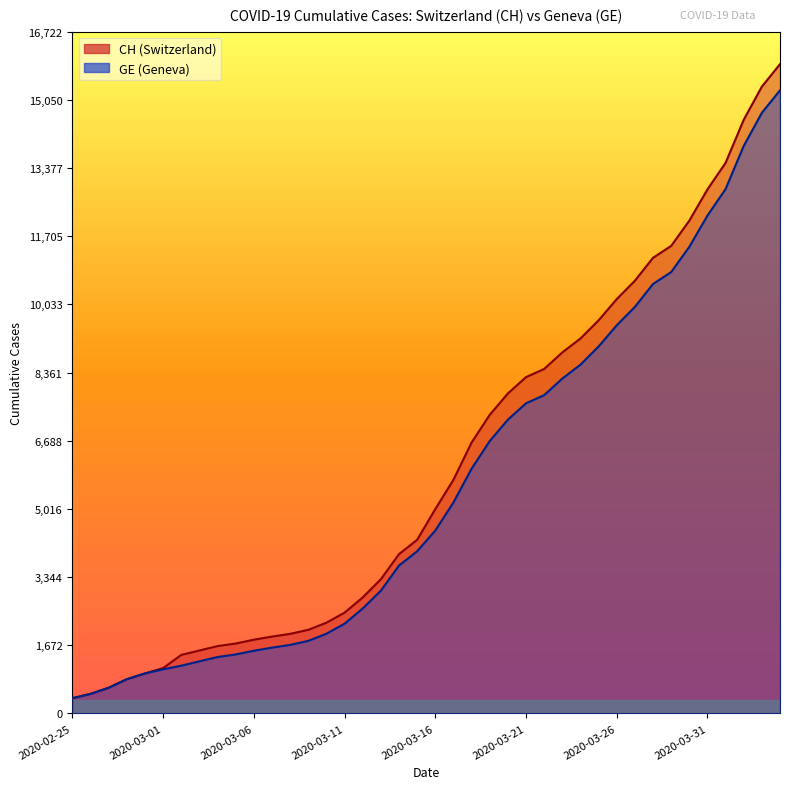

What is the average value of the GE series?

5641